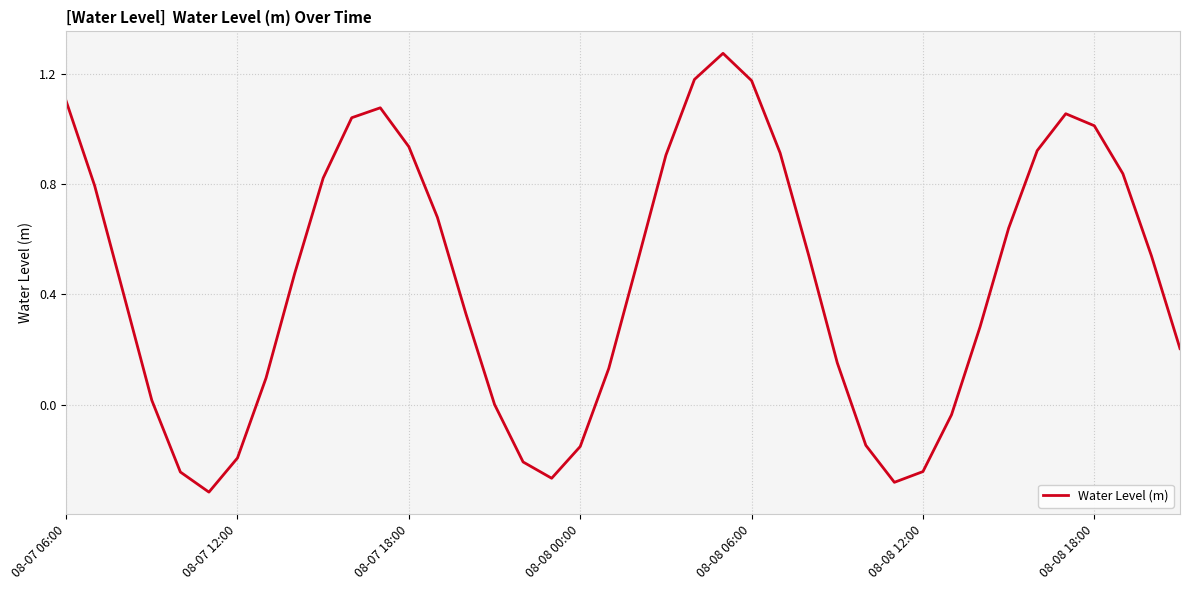

What is the difference between the maximum and minimum values?

1.6